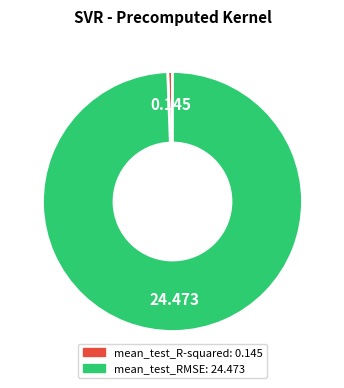

Which slice is the largest?

mean_test_RMSE